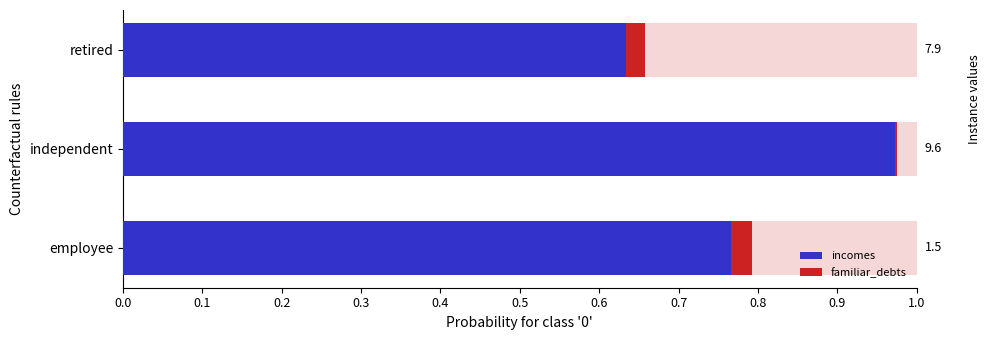

How many series are shown in this chart?

2